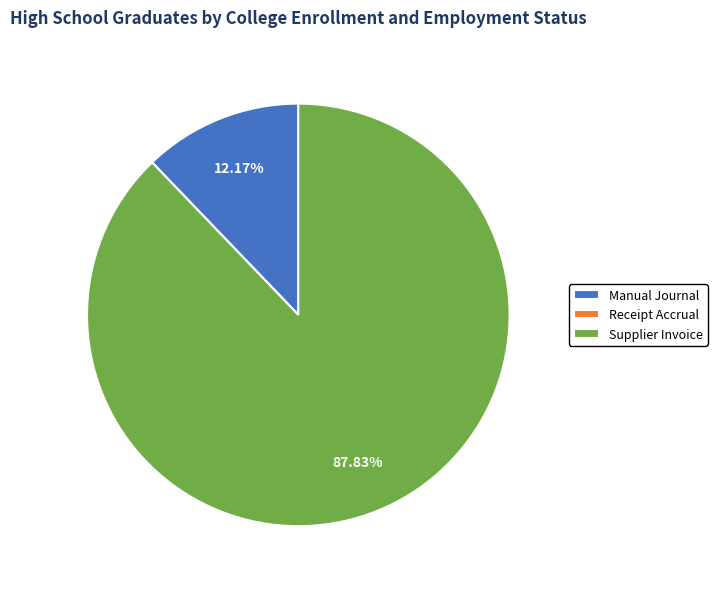

Which category has the biggest portion of the pie?

Supplier Invoice